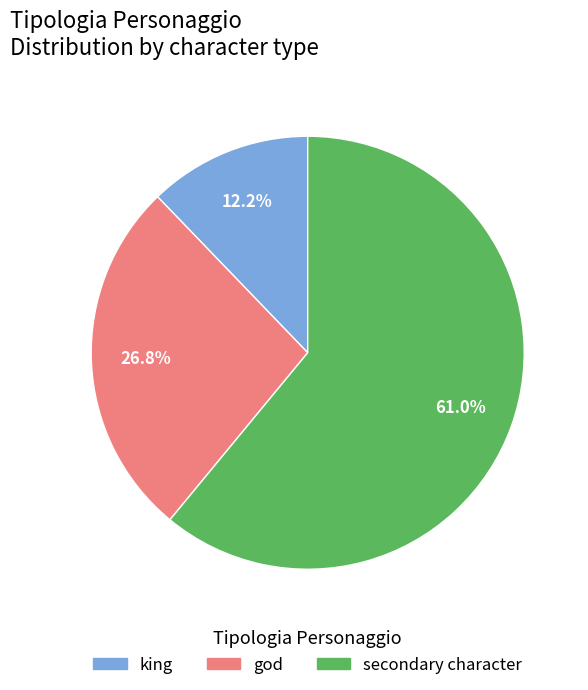

What is the smallest slice in the pie chart?

king